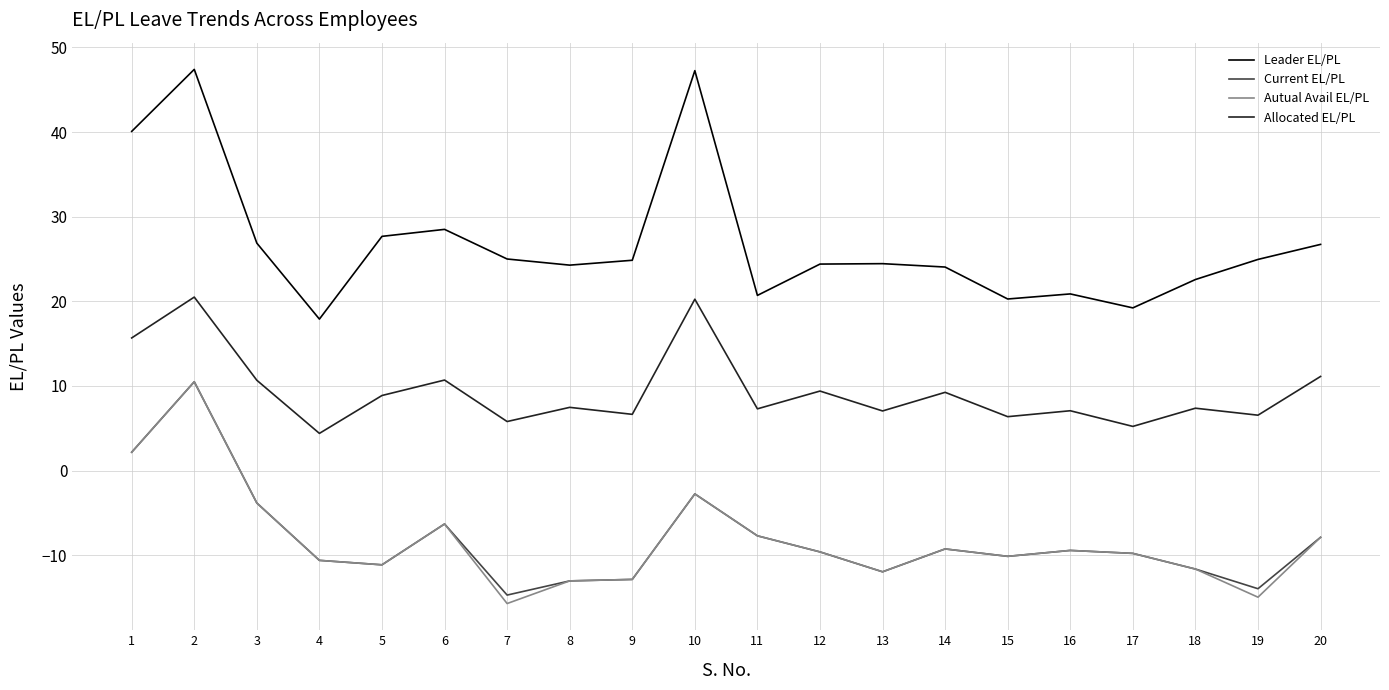

What is the lowest value of the Current EL/PL series?

-14.7